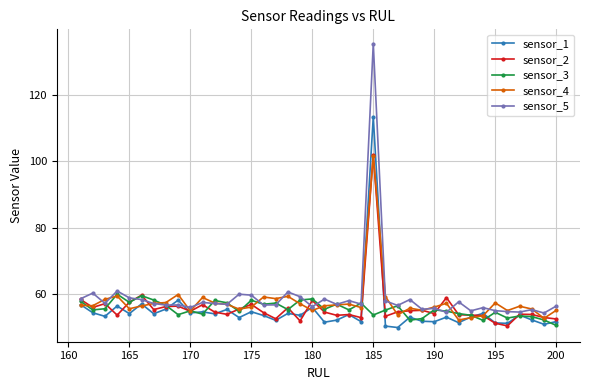

At which category is the sum across all series the highest?

185